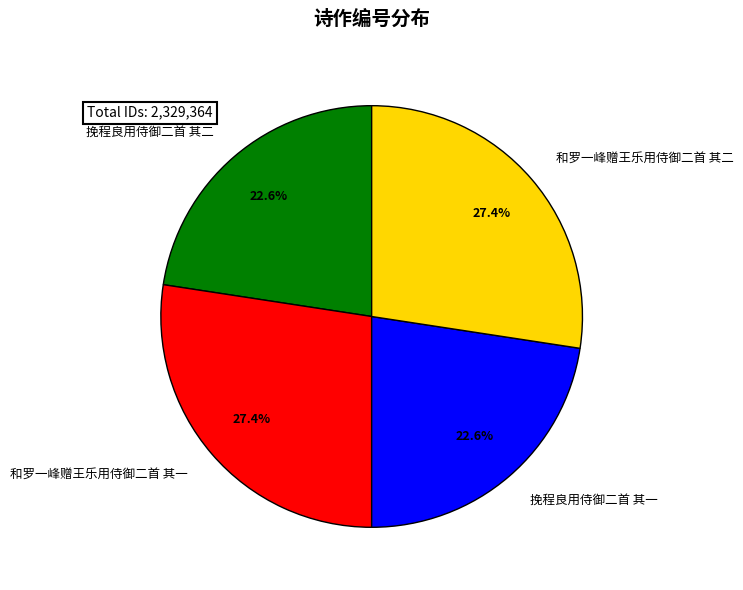

Is 挽程良用侍御二首 其二 the majority of the pie?

No